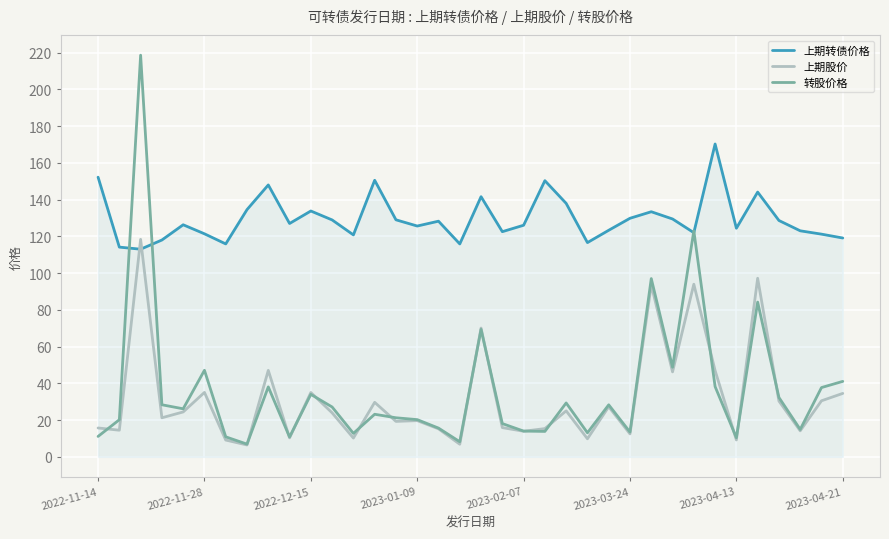

Which series ends up on top after the final intersection of 上期转债价格 and 上期股价?

上期转债价格